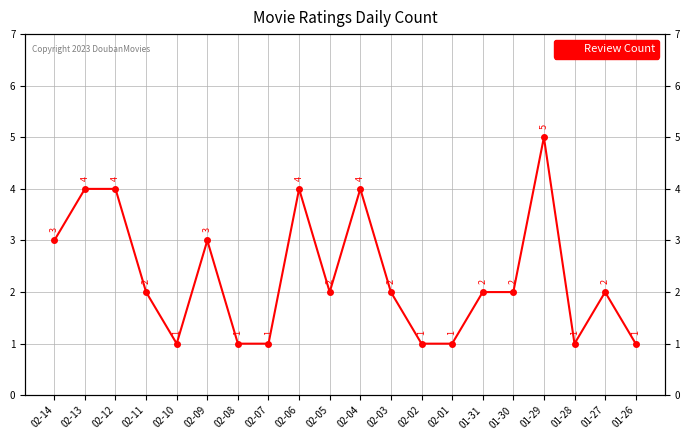

How many data points are less than 2?

7